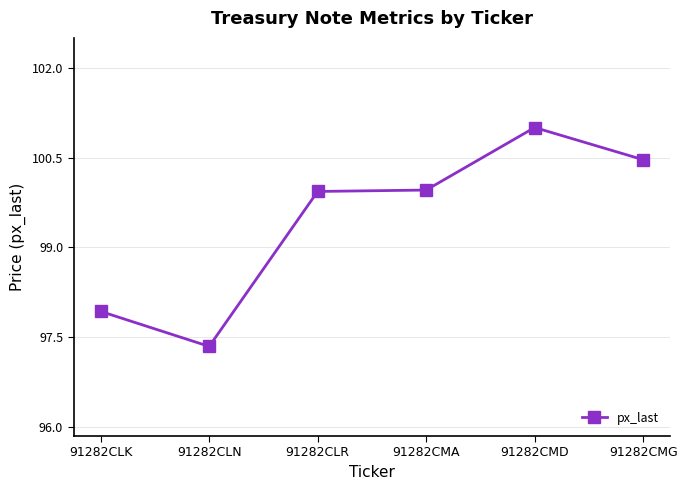

Read the value at 91282CLK.

97.9